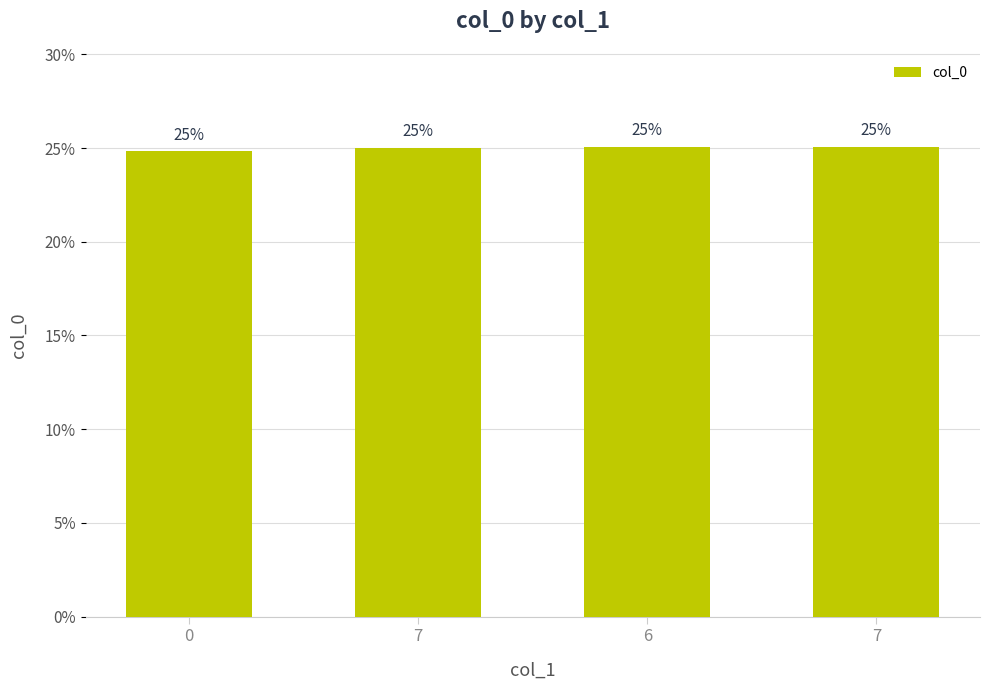

List the labels in order of value, largest first.

7, 6, 7, 0